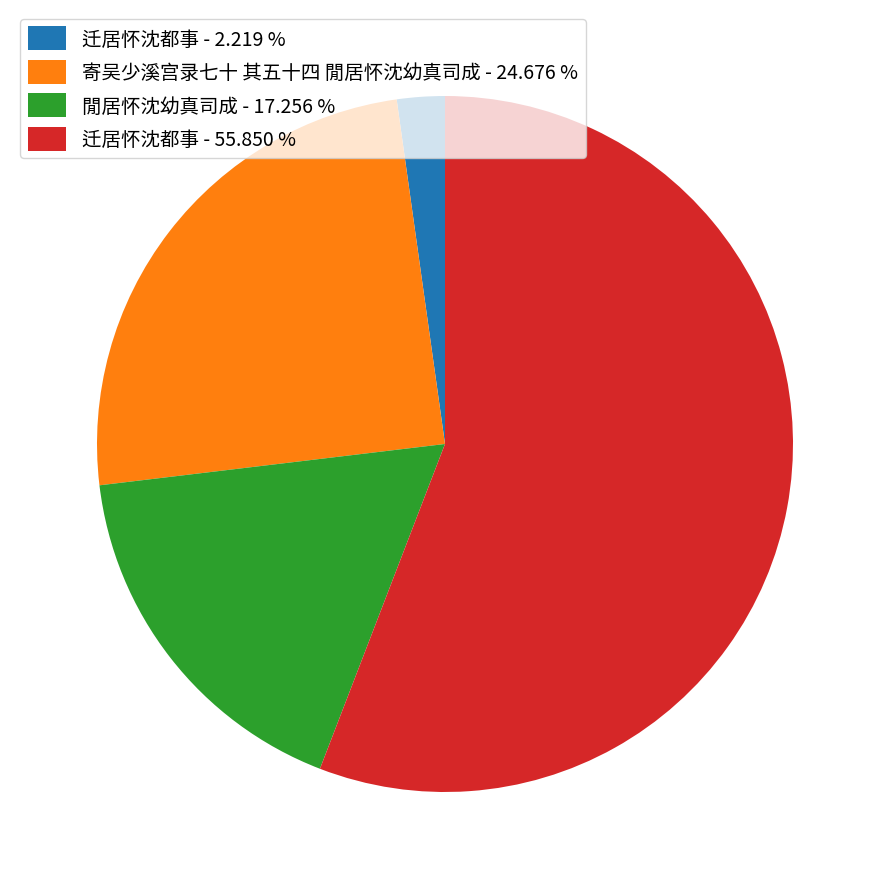

Which has a higher value, 迁居怀沈都事 - 55.850 % or 迁居怀沈都事 - 2.219 %?

迁居怀沈都事 - 55.850 %